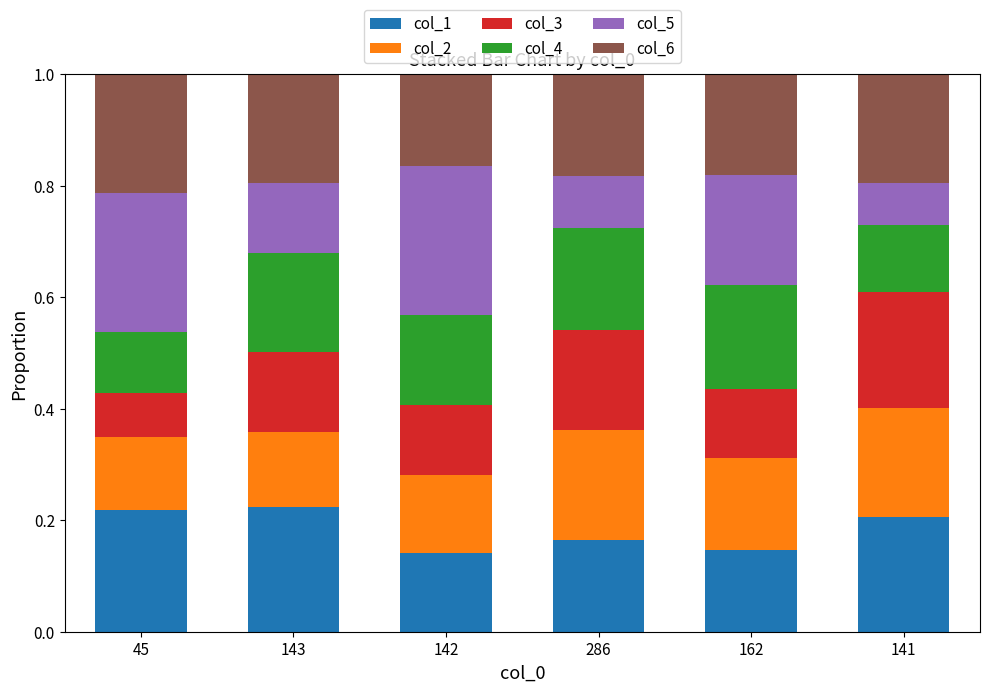

What is the total value across all series at 162?

1.0